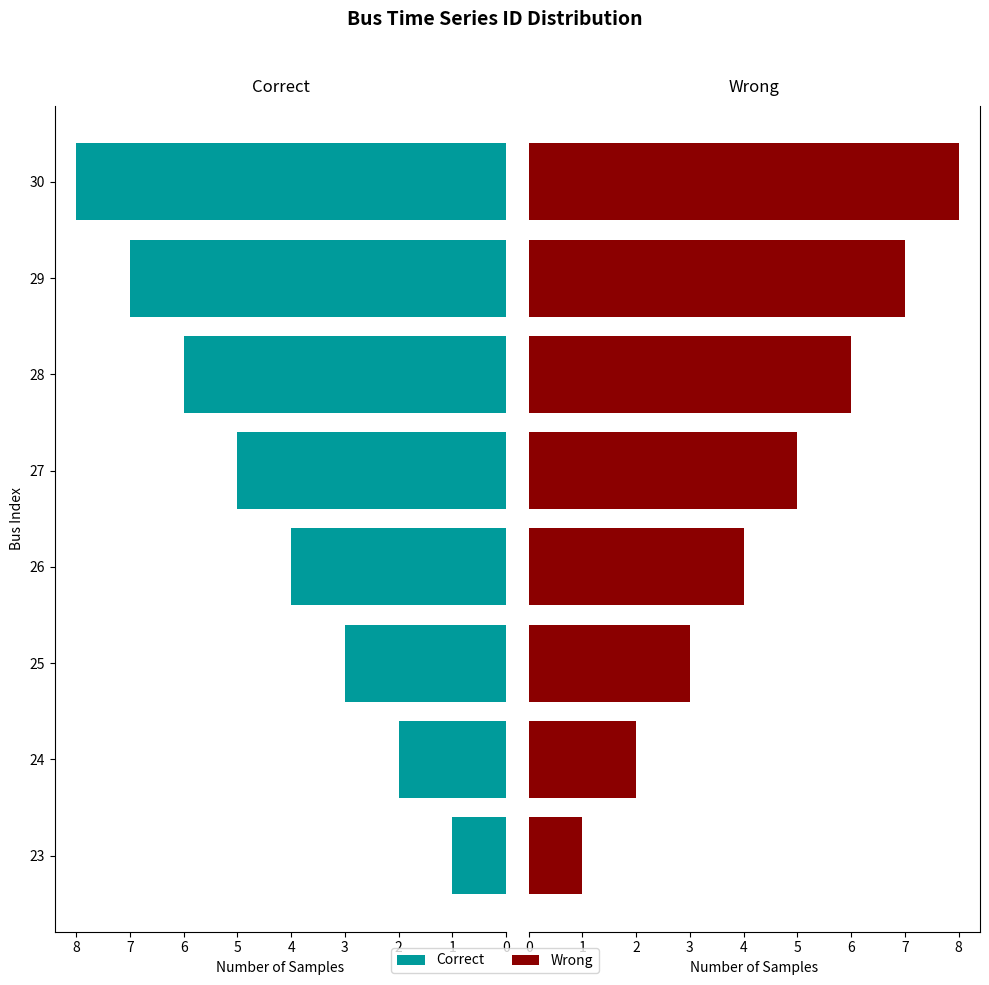

Rank the series by their maximum value, from lowest to highest.

Correct, Wrong